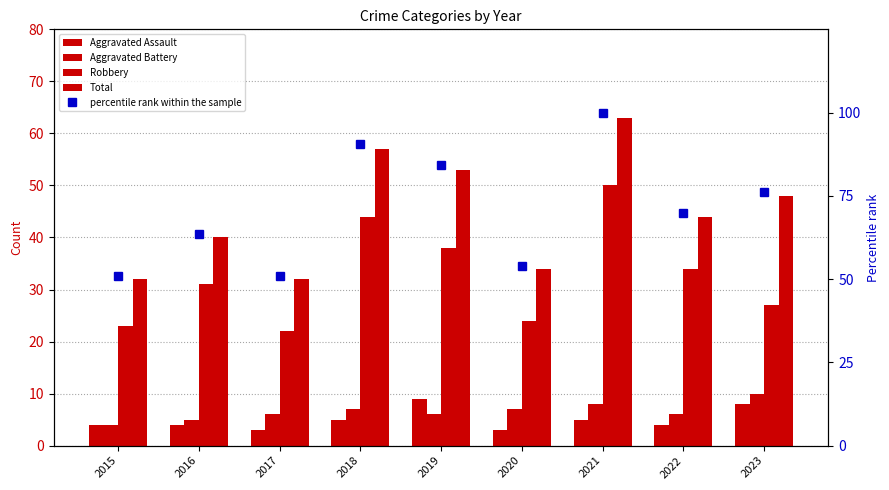

Reading left to right, list all the values displayed in this chart.

Aggravated Assault: 4.0	4.0	3.0	5.0	9.0	3.0	5.0	4.0	8.0
Aggravated Battery: 4.0	5.0	6.0	7.0	6.0	7.0	8.0	6.0	10.0
Robbery: 23.0	31.0	22.0	44.0	38.0	24.0	50.0	34.0	27.0
Total: 32.0	40.0	32.0	57.0	53.0	34.0	63.0	44.0	48.0
percentile rank within the sample: 50.8	63.5	50.8	90.5	84.1	54.0	100.0	69.8	76.2